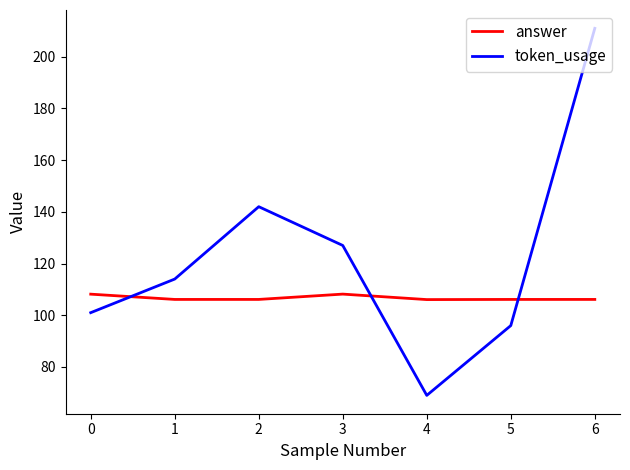

Which label corresponds to the smallest value in the chart?

4